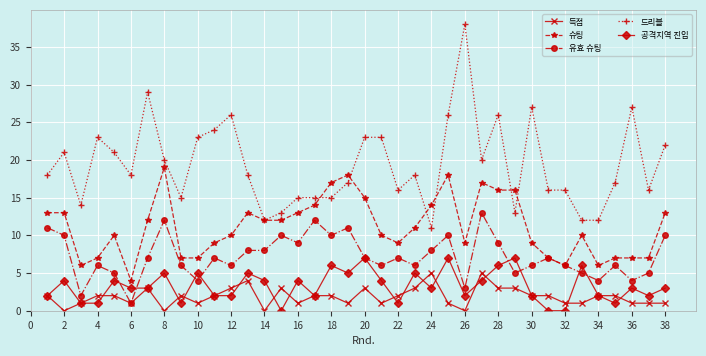

In 공격지역 진입, how many points are higher than both neighbors (excluding endpoints)?

13